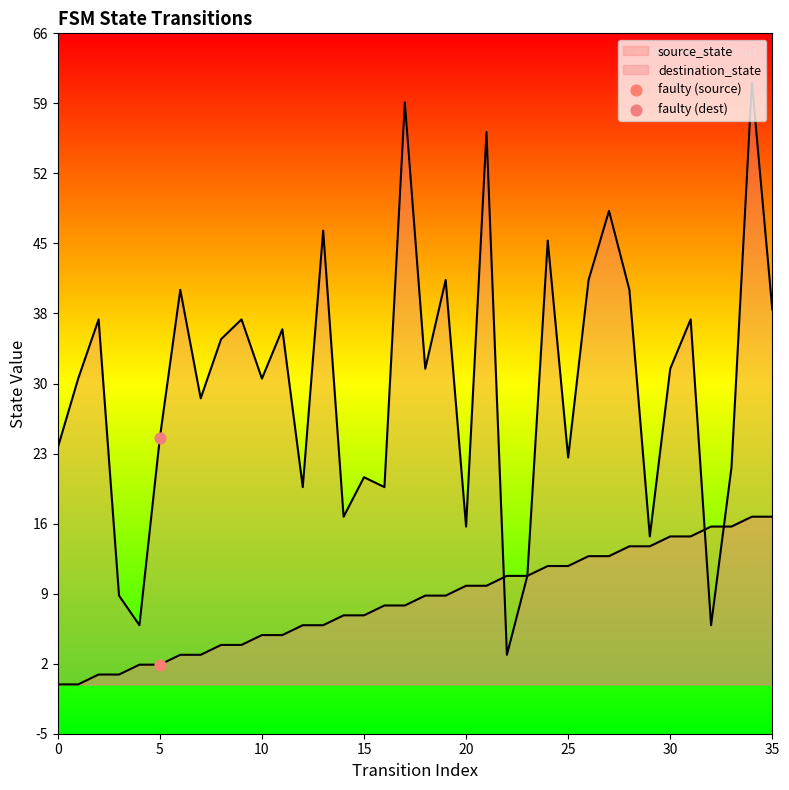

What are all the series names shown in the legend?

source_state, destination_state